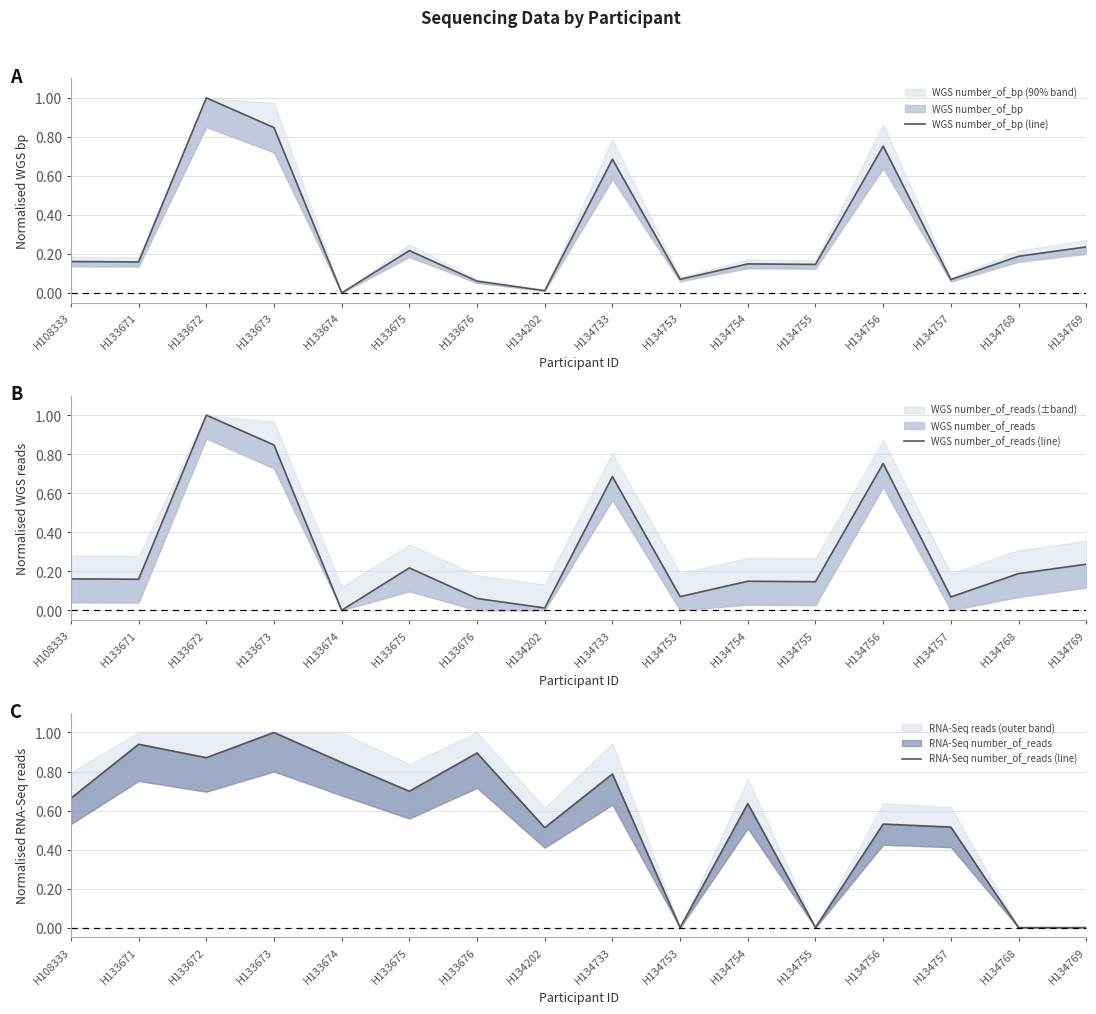

Count the number of data series in this chart.

3